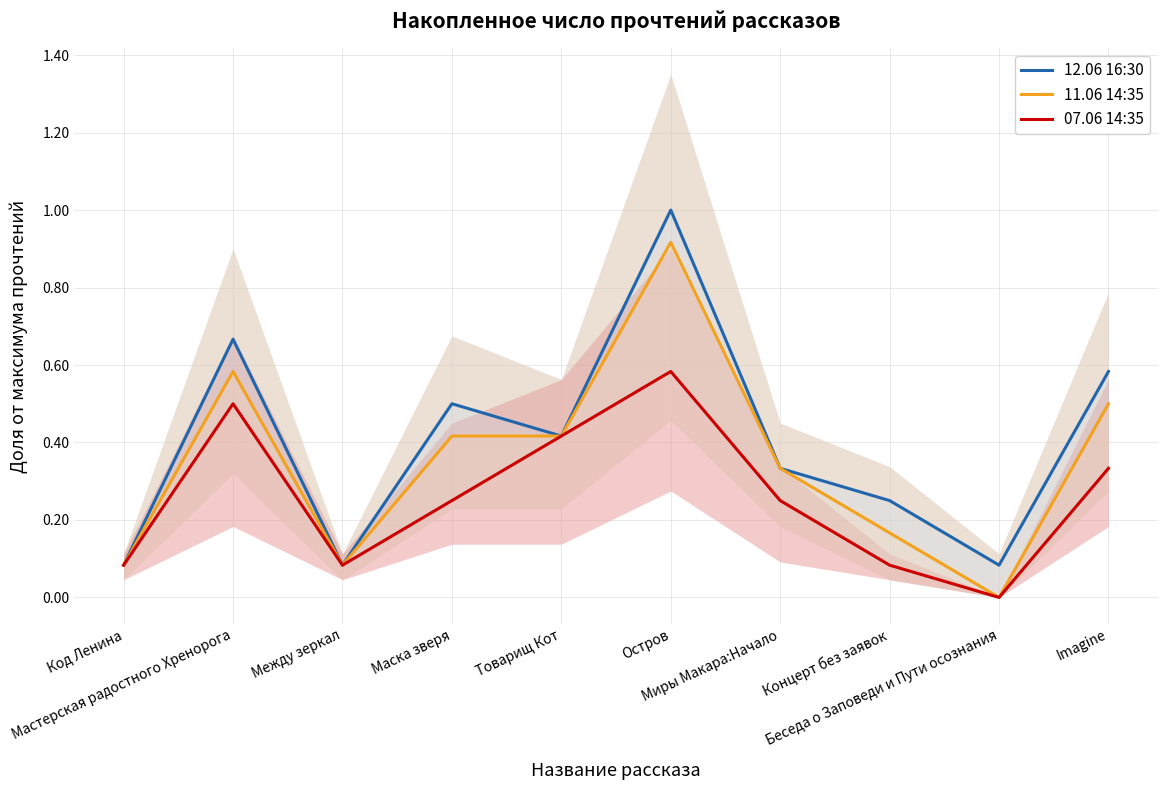

What is the lowest value of the 12.06 16:30 series?

0.1